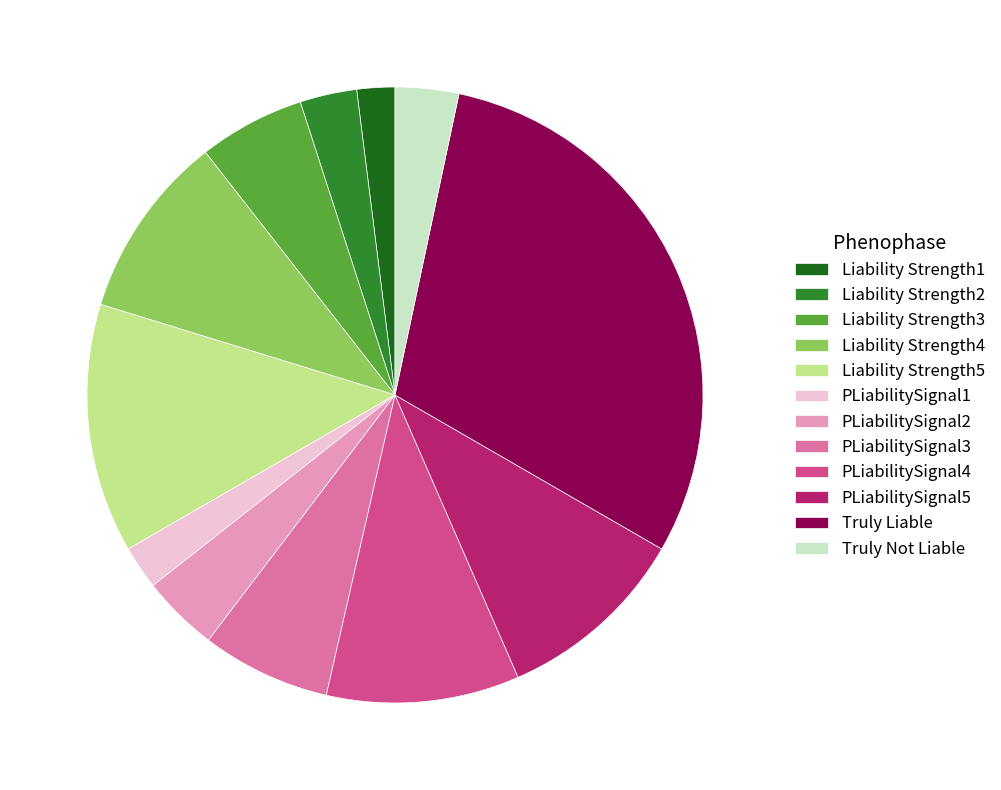

Combined, do Liability Strength1 and Liability Strength4 account for over 50%?

No